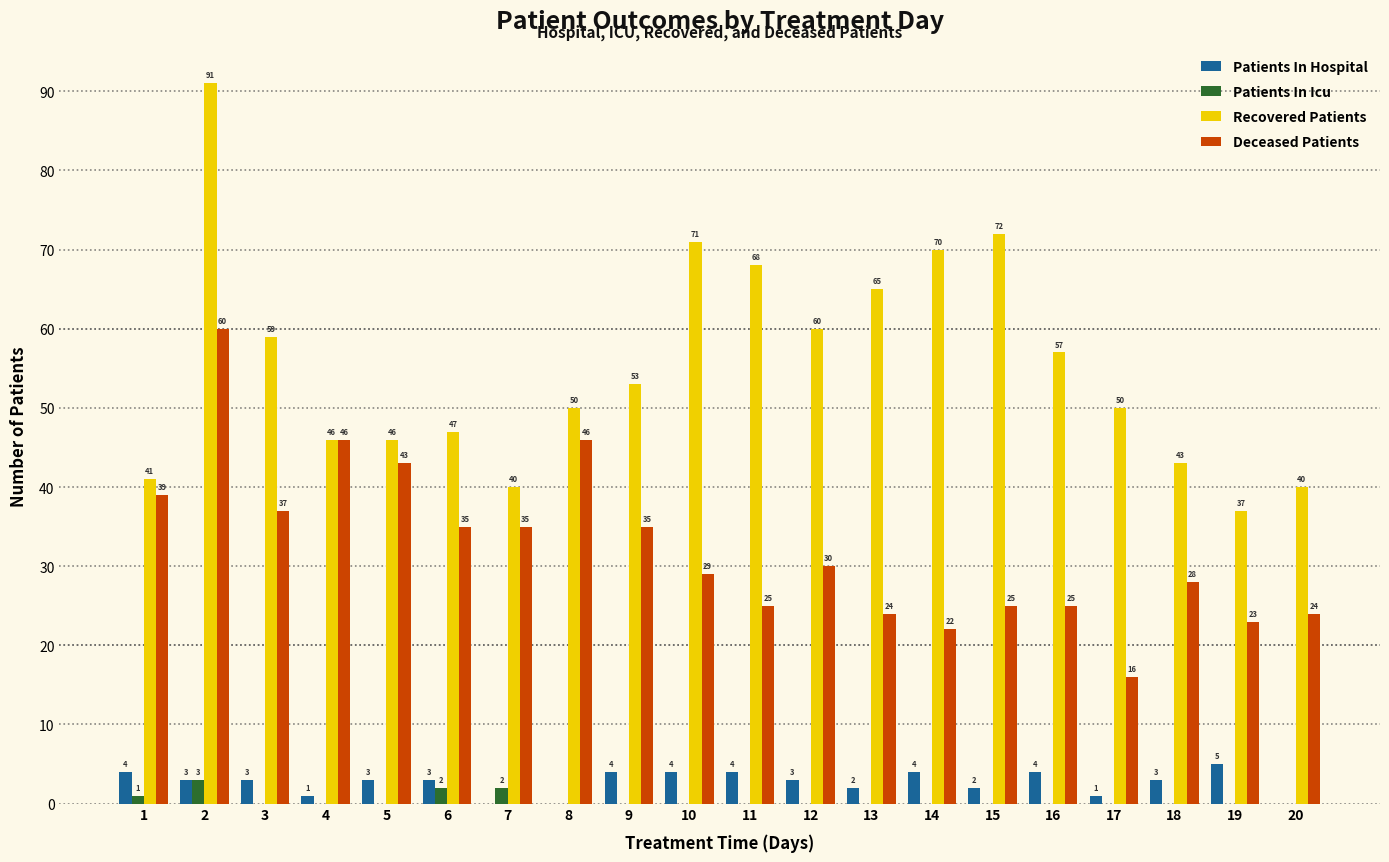

How many data points in Patients In Icu are above 0?

4